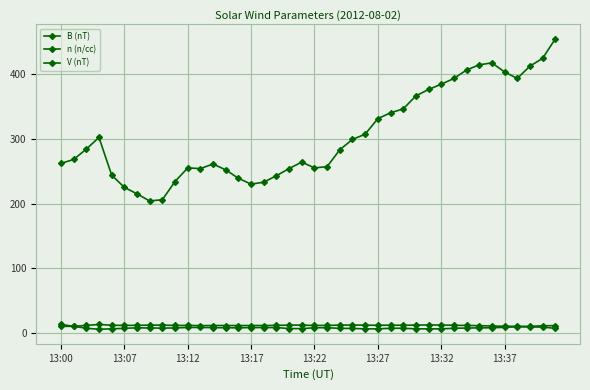

What is the highest value of the n (n/cc) series?

13.6